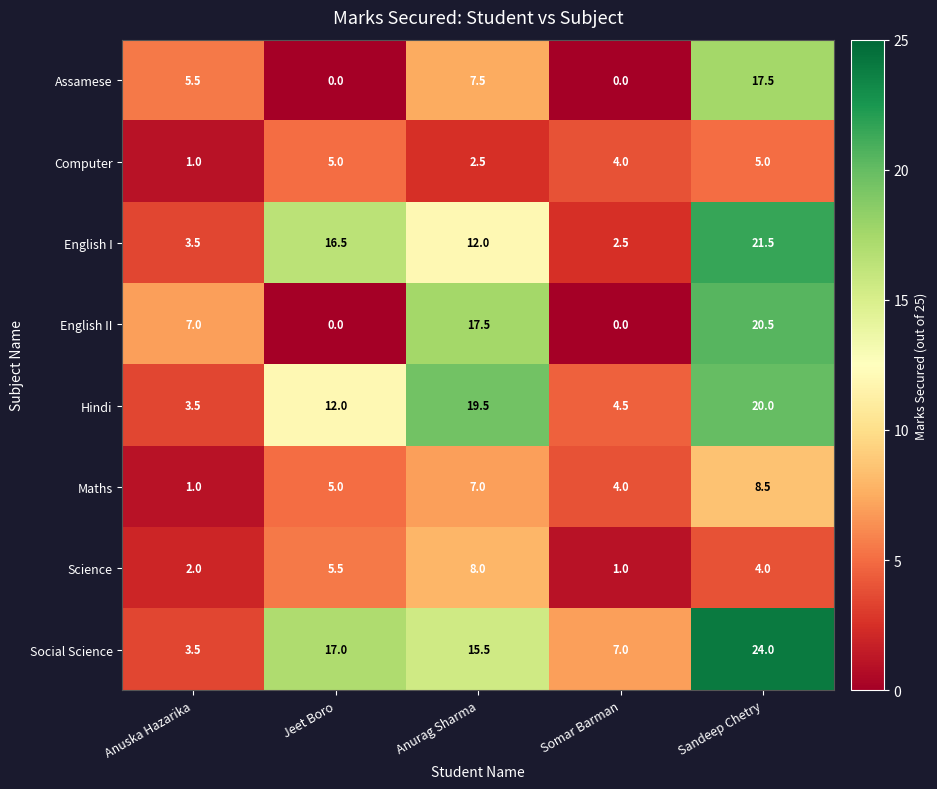

What is the maximum value shown in the chart?

24.0